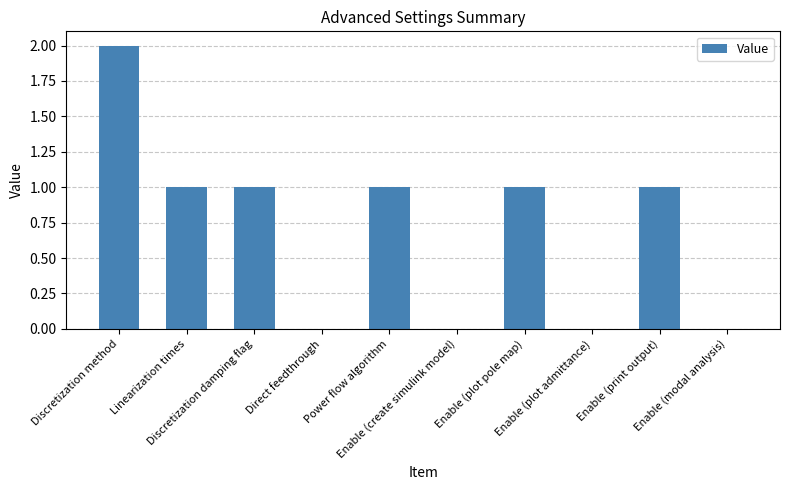

What is the difference between the values at Enable (modal analysis) and Linearization times?

1